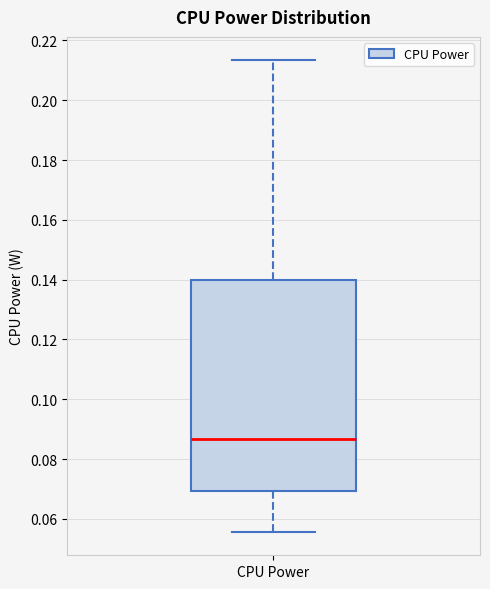

Transcribe this box plot: give where the median line is, the range the box spans, and where the two whiskers end, as read against the y-axis. The values are not printed on the chart, so give them approximately, as read against the axis.

median 0.086, box 0.070 to 0.140, whiskers 0.056 to 0.214